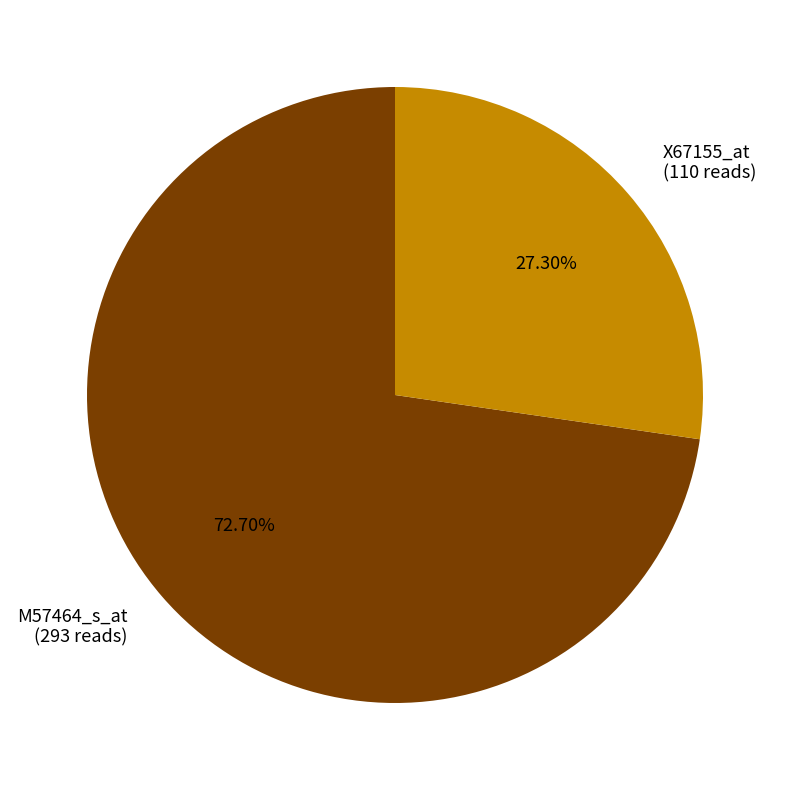

Which slice is the largest?

M57464_s_at